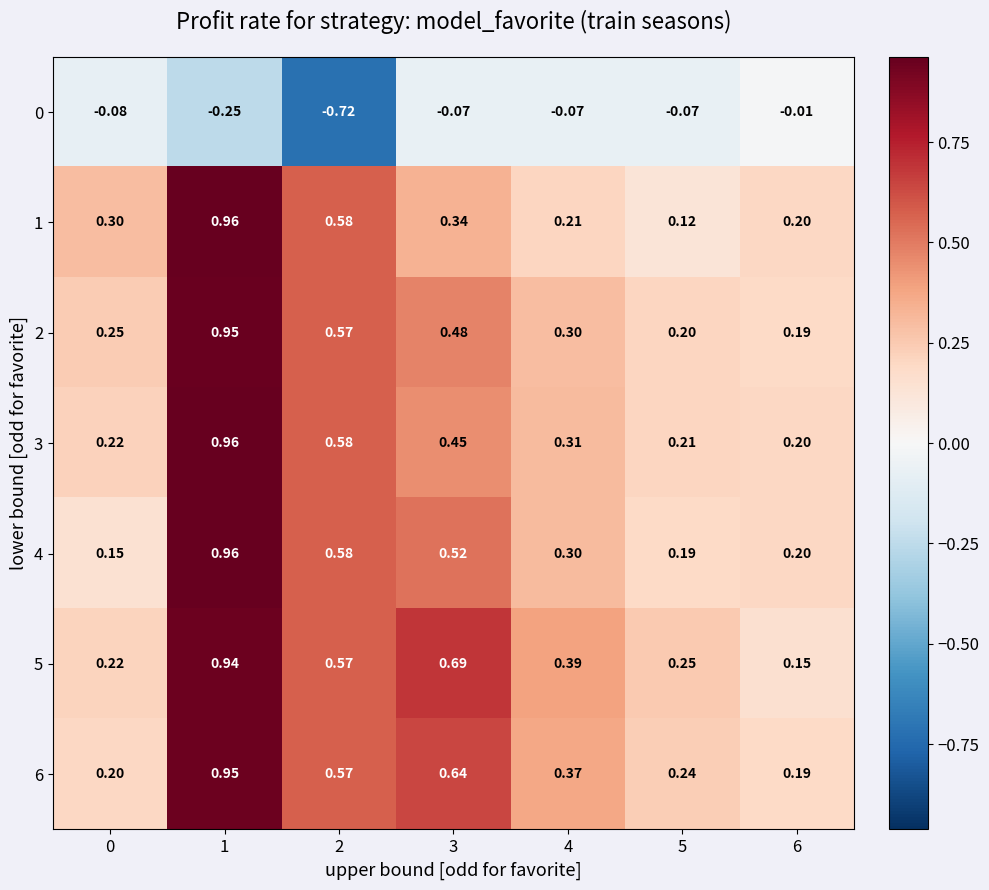

Is the value of 5 at 4 greater than the value of 6 at 5?

Yes